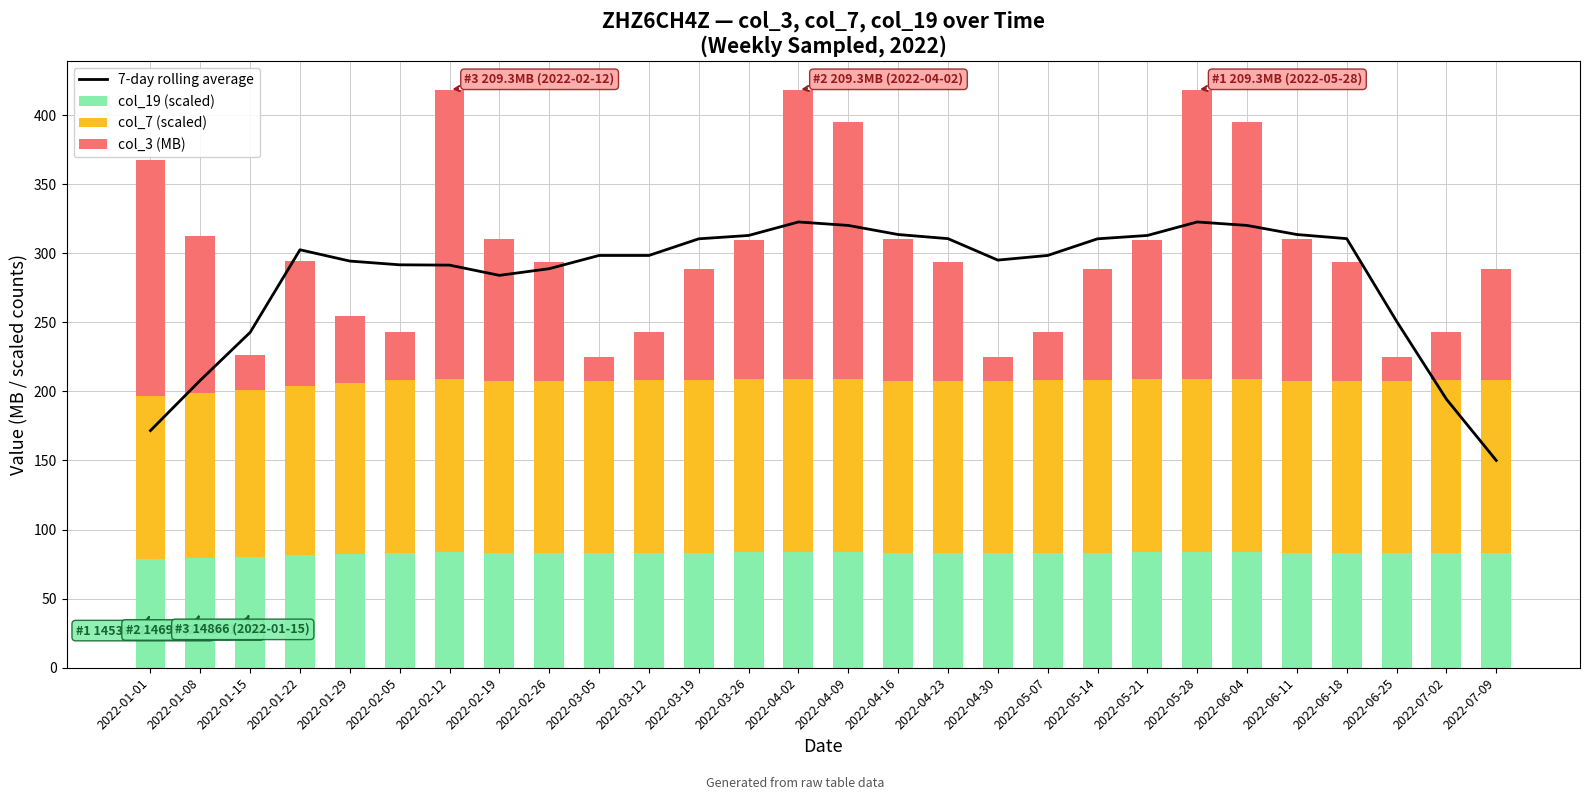

What is the maximum value shown in the chart?

322.6